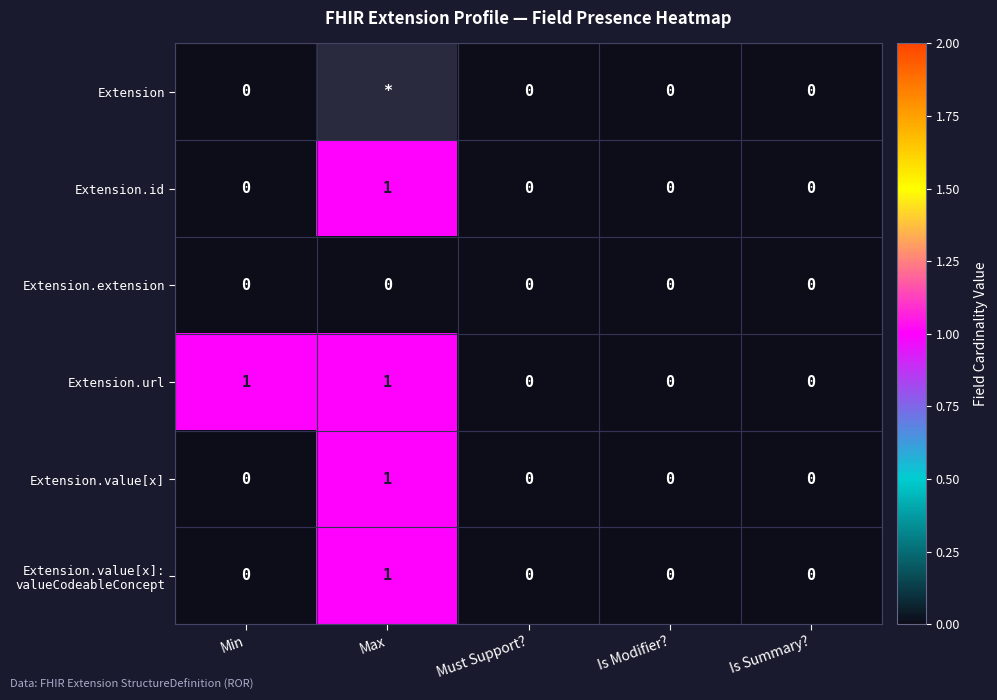

The value of Extension.id at Is Modifier? is 0. True or false?

True